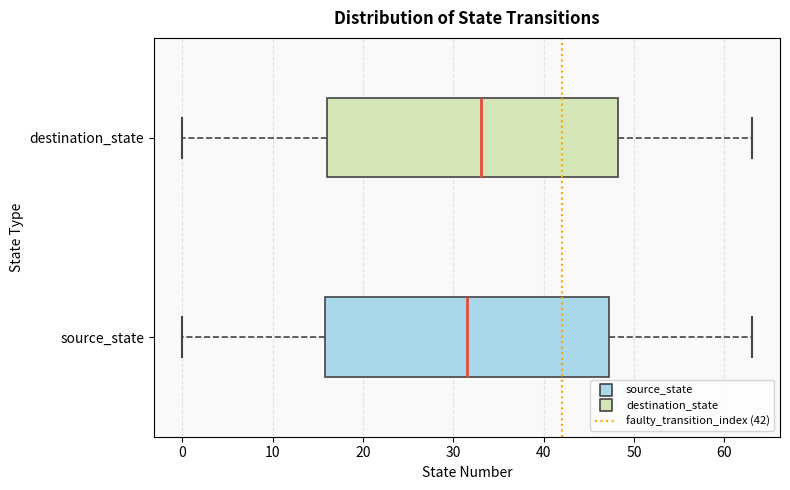

Reading bottom to top, transcribe this box plot: for each box, give where its median line is, the range the box spans, and where its two whiskers end, as read against the x-axis. The values are not printed on the chart, so give them approximately, as read against the axis.

source_state: median 32, box 16 to 47, whiskers 0 to 63
destination_state: median 33, box 16 to 48, whiskers 0 to 63